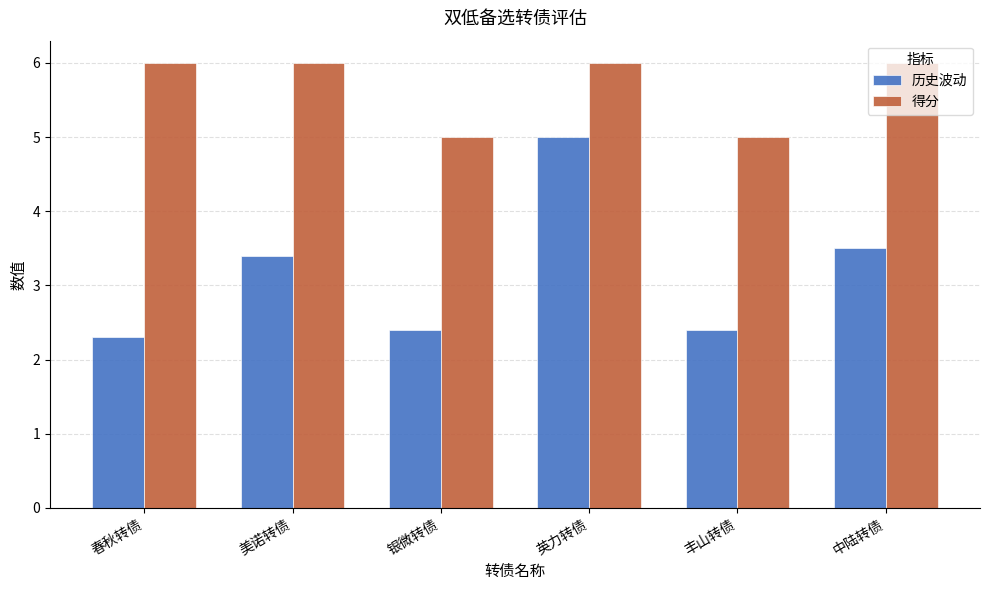

What are all the series names shown in the legend?

历史波动, 得分